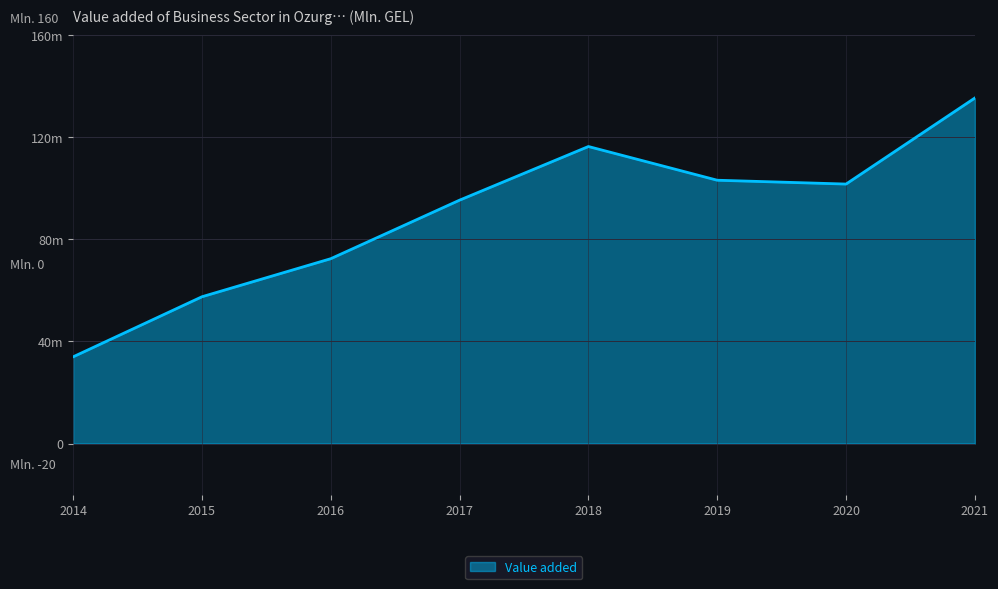

Which has a higher value, 2020 or 2015?

2020